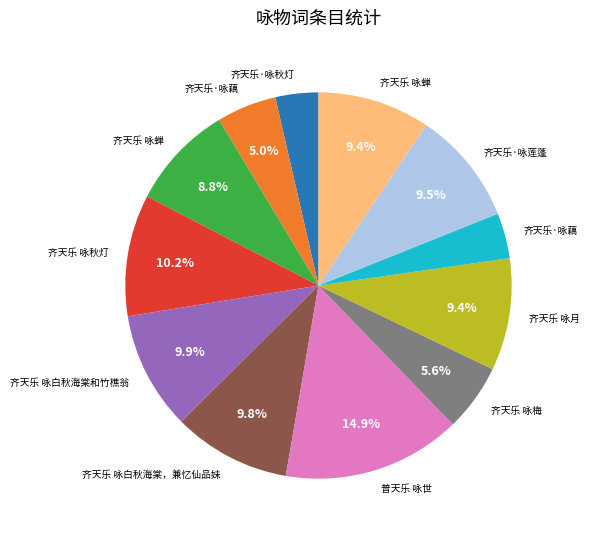

Does any single category account for the majority?

No